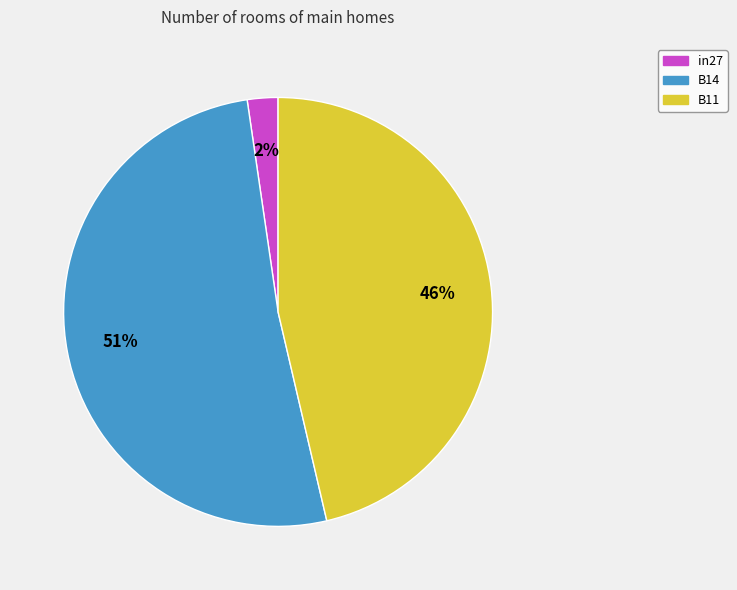

What percentage is the B11 slice, to the nearest percent?

46%